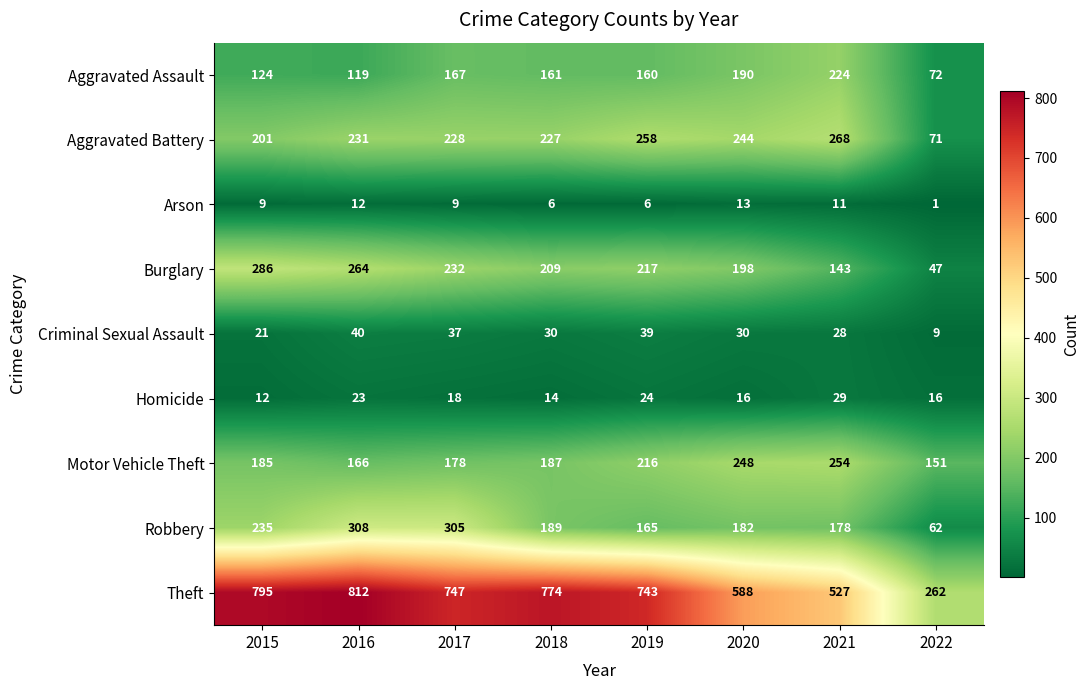

What is the total value across all series at 2015?

1868